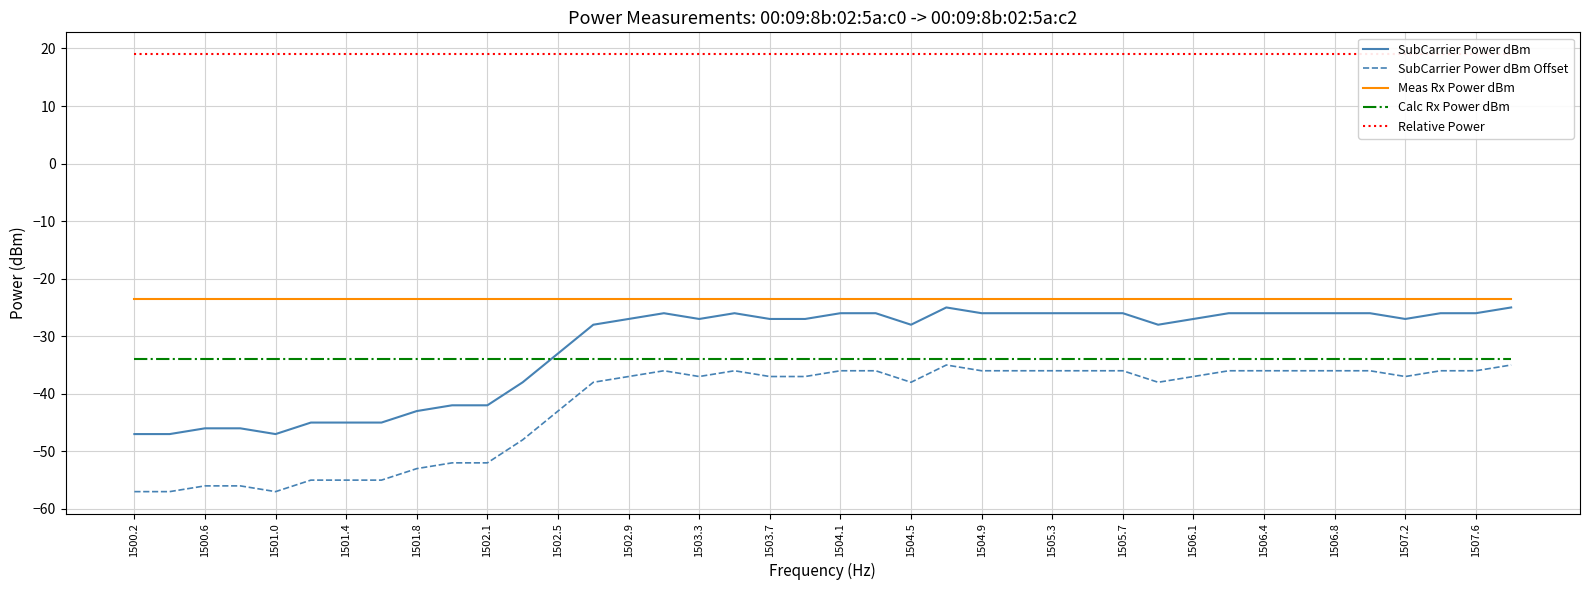

Reading right to left, extract all data points from this chart.

SubCarrier Power dBm: -25.0	-26.0	-26.0	-27.0	-26.0	-26.0	-26.0	-26.0	-26.0	-27.0	-28.0	-26.0	-26.0	-26.0	-26.0	-26.0	-25.0	-28.0	-26.0	-26.0	-27.0	-27.0	-26.0	-27.0	-26.0	-27.0	-28.0	-33.0	-38.0	-42.0	-42.0	-43.0	-45.0	-45.0	-45.0	-47.0	-46.0	-46.0	-47.0	-47.0
SubCarrier Power dBm Offset: -35.0	-36.0	-36.0	-37.0	-36.0	-36.0	-36.0	-36.0	-36.0	-37.0	-38.0	-36.0	-36.0	-36.0	-36.0	-36.0	-35.0	-38.0	-36.0	-36.0	-37.0	-37.0	-36.0	-37.0	-36.0	-37.0	-38.0	-43.0	-48.0	-52.0	-52.0	-53.0	-55.0	-55.0	-55.0	-57.0	-56.0	-56.0	-57.0	-57.0
Meas Rx Power dBm: -23.5	-23.5	-23.5	-23.5	-23.5	-23.5	-23.5	-23.5	-23.5	-23.5	-23.5	-23.5	-23.5	-23.5	-23.5	-23.5	-23.5	-23.5	-23.5	-23.5	-23.5	-23.5	-23.5	-23.5	-23.5	-23.5	-23.5	-23.5	-23.5	-23.5	-23.5	-23.5	-23.5	-23.5	-23.5	-23.5	-23.5	-23.5	-23.5	-23.5
Calc Rx Power dBm: -34.0	-34.0	-34.0	-34.0	-34.0	-34.0	-34.0	-34.0	-34.0	-34.0	-34.0	-34.0	-34.0	-34.0	-34.0	-34.0	-34.0	-34.0	-34.0	-34.0	-34.0	-34.0	-34.0	-34.0	-34.0	-34.0	-34.0	-34.0	-34.0	-34.0	-34.0	-34.0	-34.0	-34.0	-34.0	-34.0	-34.0	-34.0	-34.0	-34.0
Relative Power: 19.0	19.0	19.0	19.0	19.0	19.0	19.0	19.0	19.0	19.0	19.0	19.0	19.0	19.0	19.0	19.0	19.0	19.0	19.0	19.0	19.0	19.0	19.0	19.0	19.0	19.0	19.0	19.0	19.0	19.0	19.0	19.0	19.0	19.0	19.0	19.0	19.0	19.0	19.0	19.0